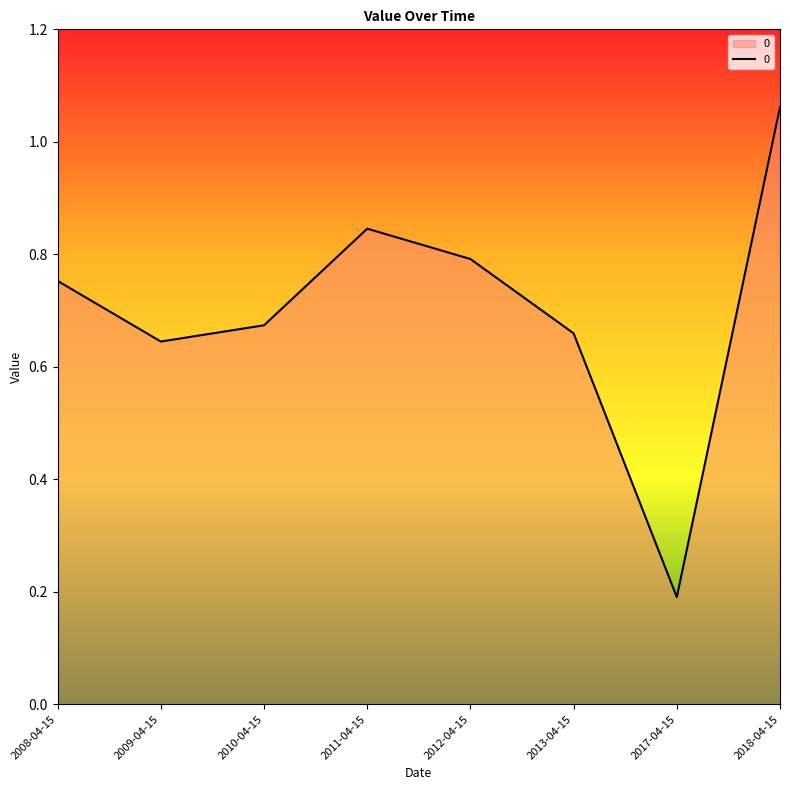

What is the difference between the maximum and second lowest values?

0.4